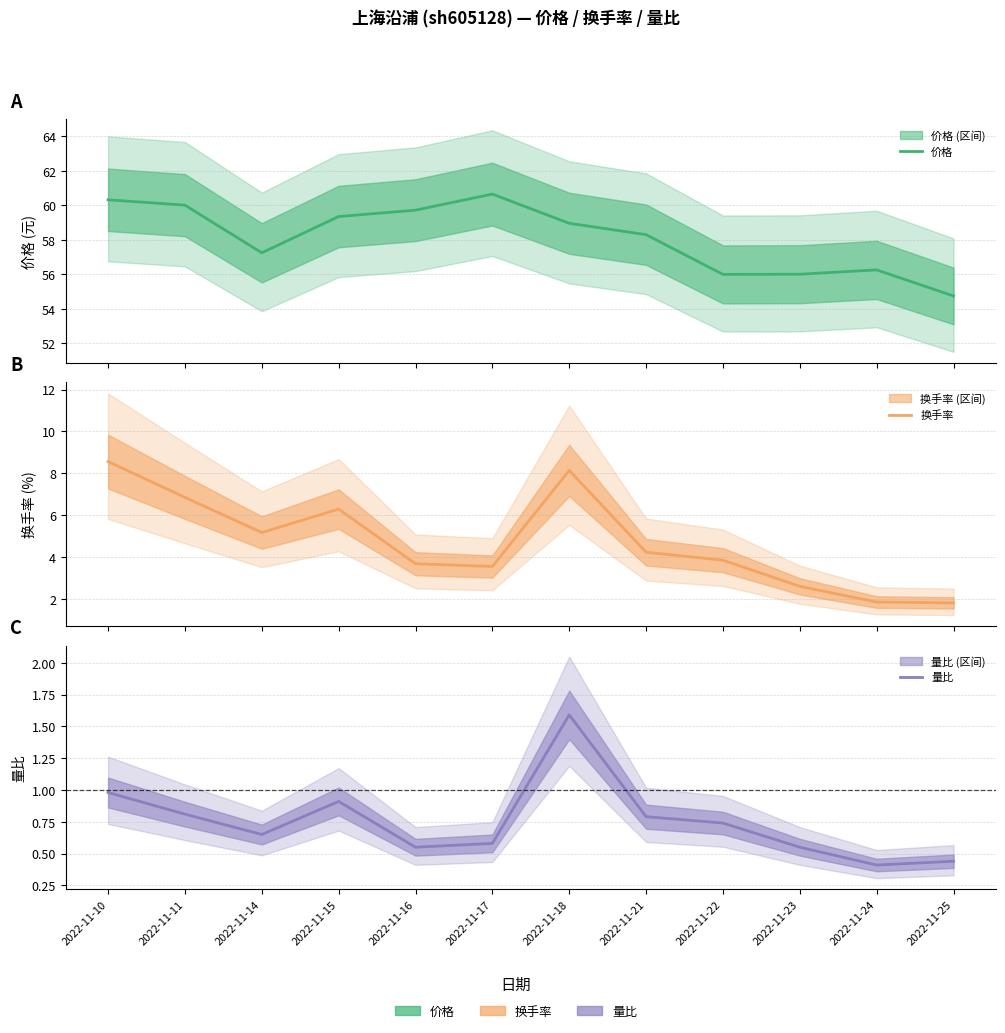

What is the sum of all 价格 values?

697.6